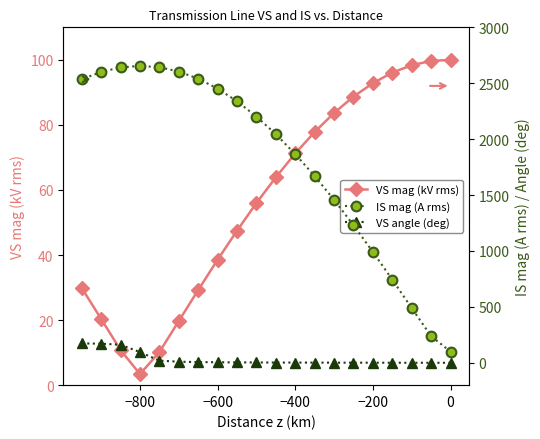

At which label does VS mag (kV rms) reach its minimum?

−800